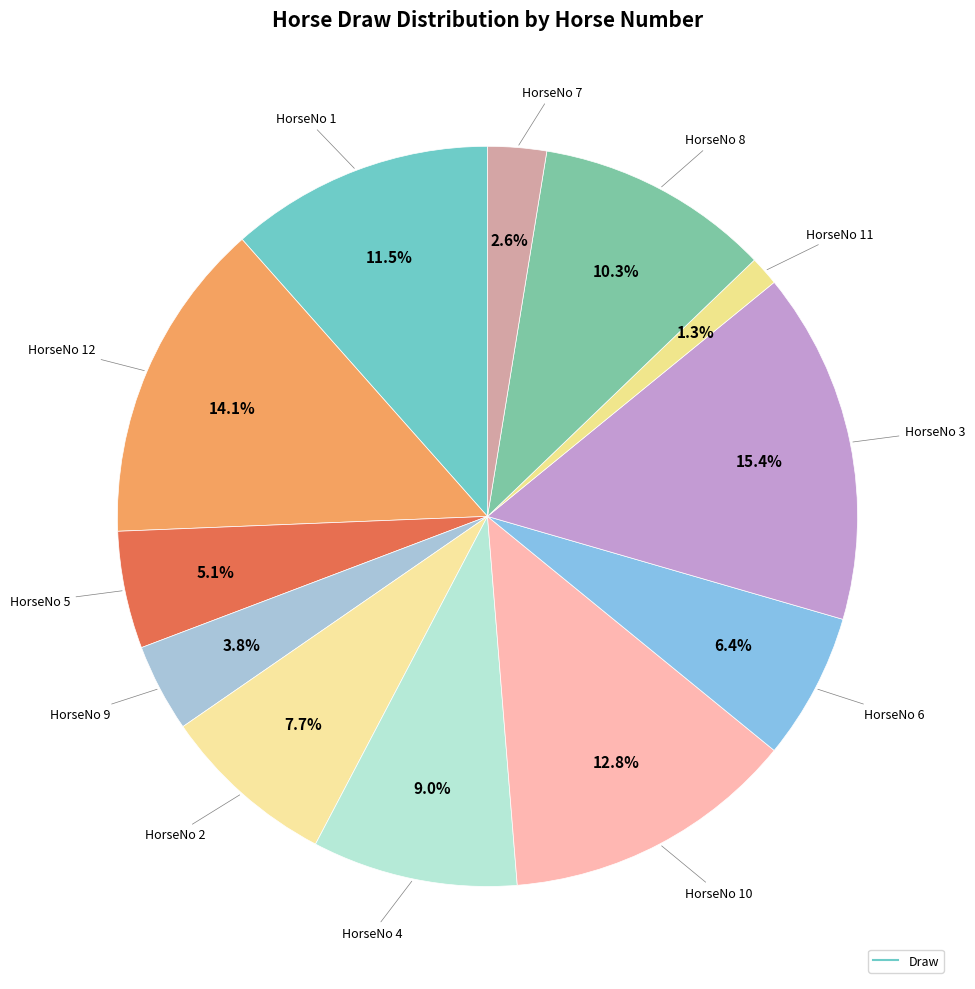

Count the number of slices in the pie.

12